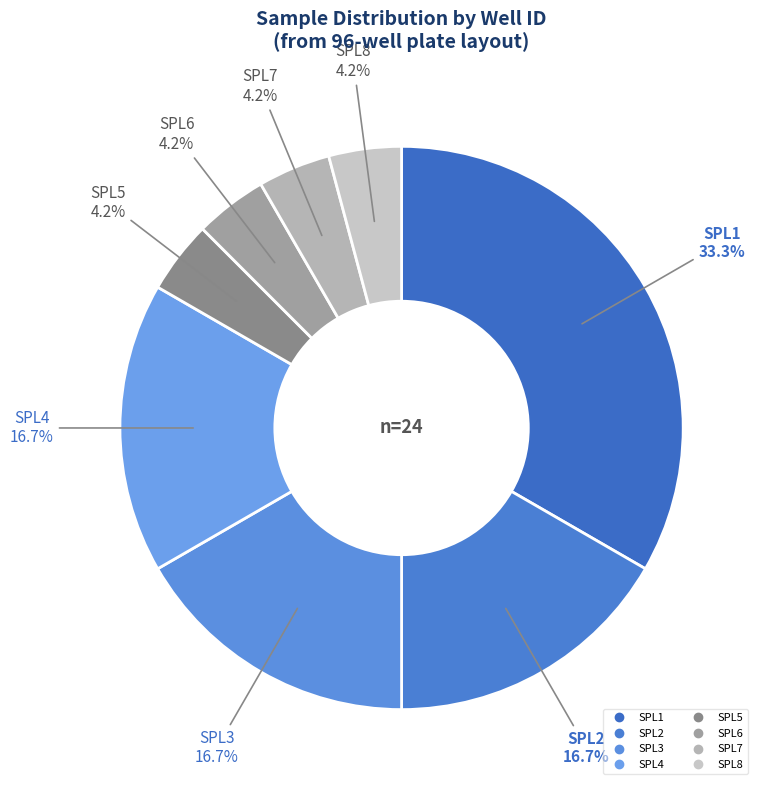

Count the number of slices in the pie.

8